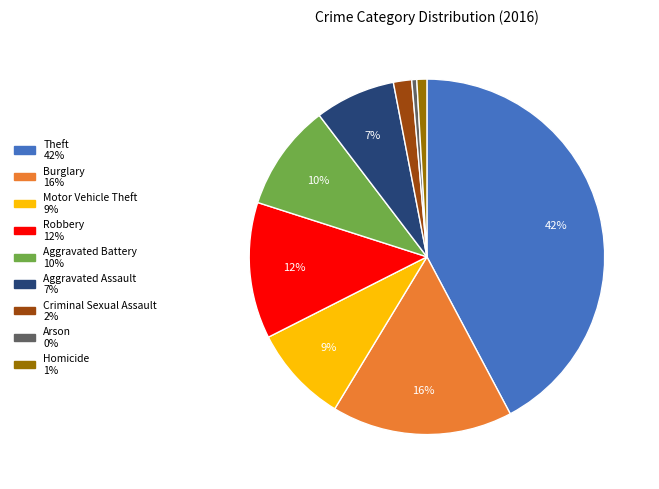

Is there any slice that represents more than half of the pie?

No